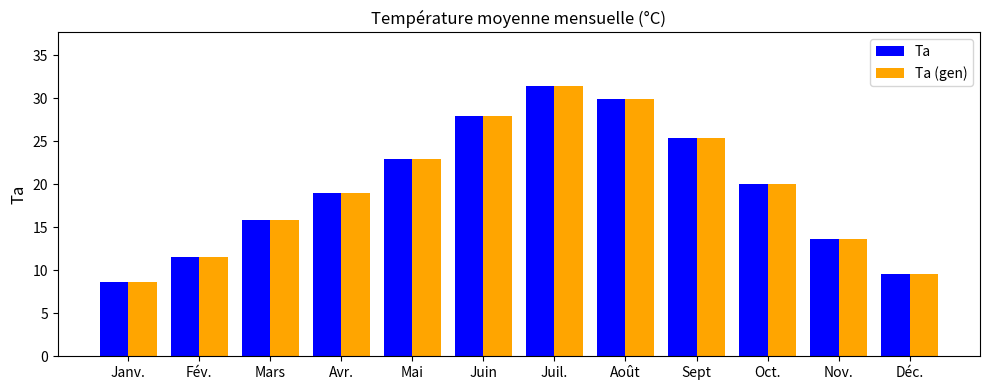

The Ta (gen) series shows 20.1 at Oct.. True or false?

True